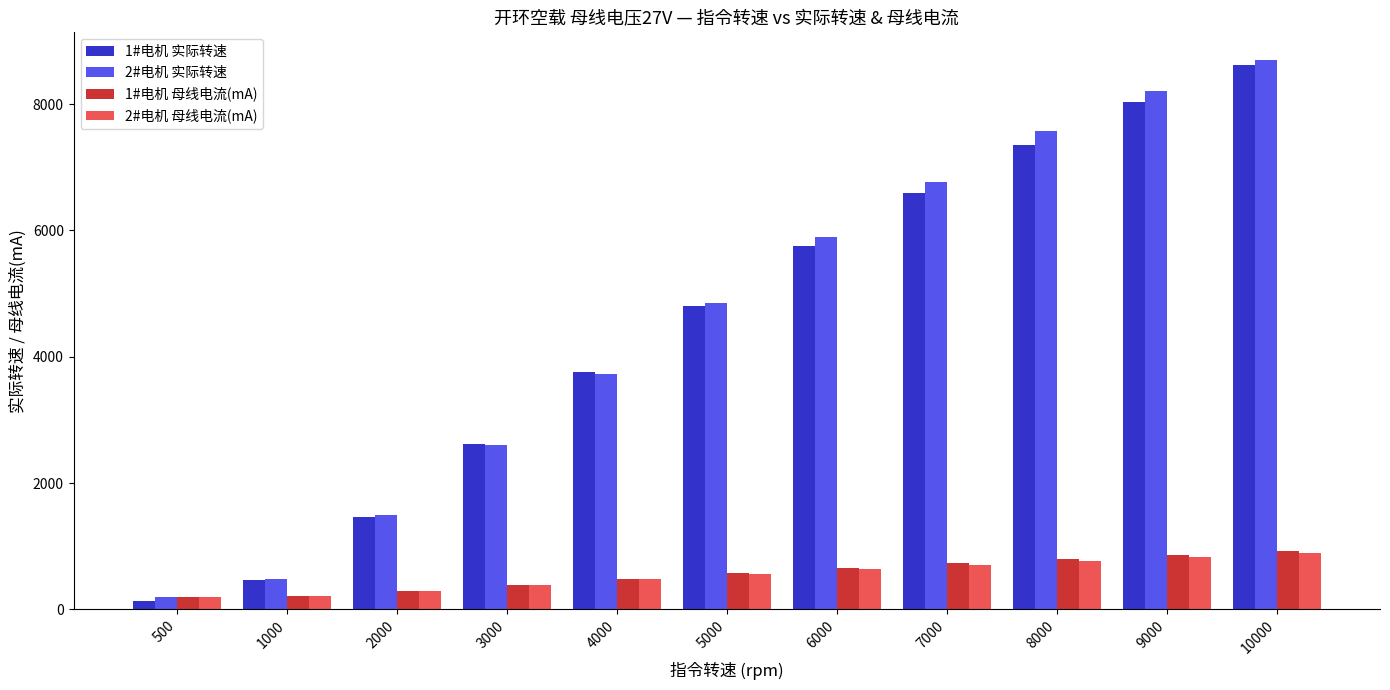

At which label is 1#电机 实际转速 closest to 4375?

5000